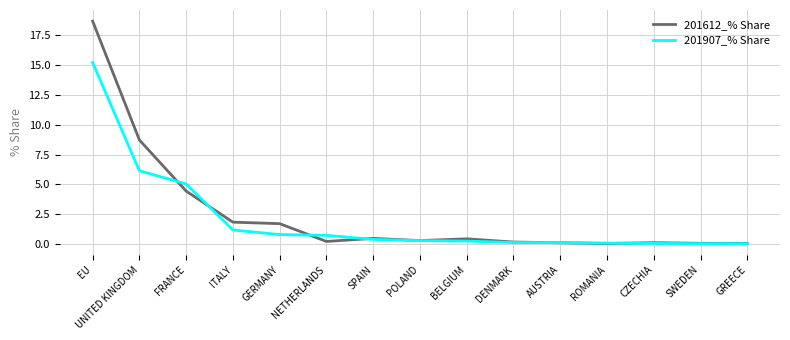

At which label is 201612_% Share closest to 9?

UNITED KINGDOM